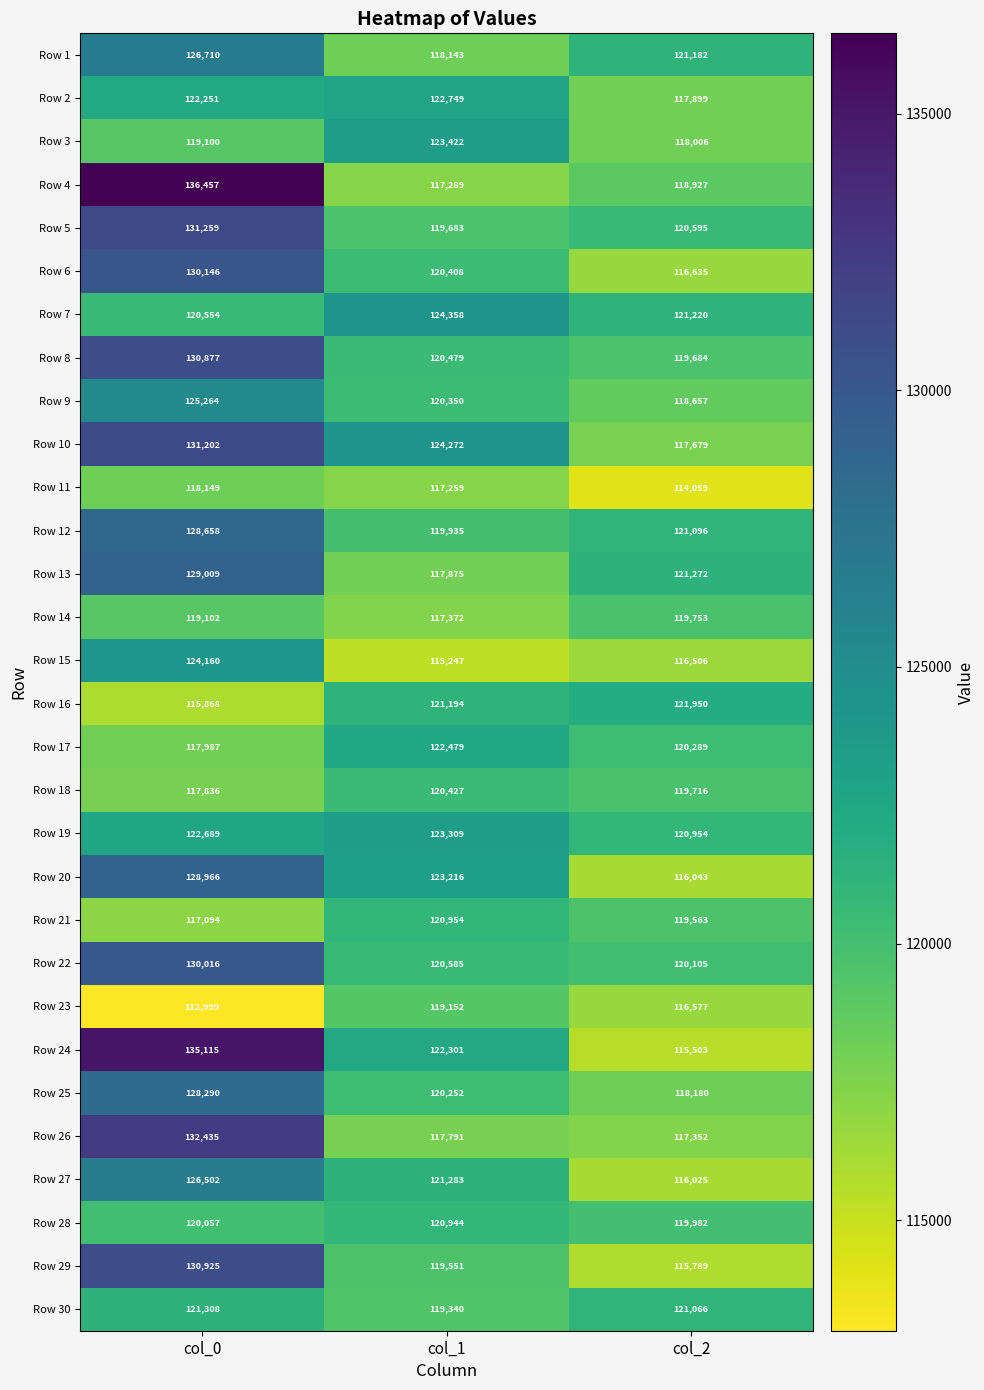

The Row 11 series shows 114059 at col_2. True or false?

True